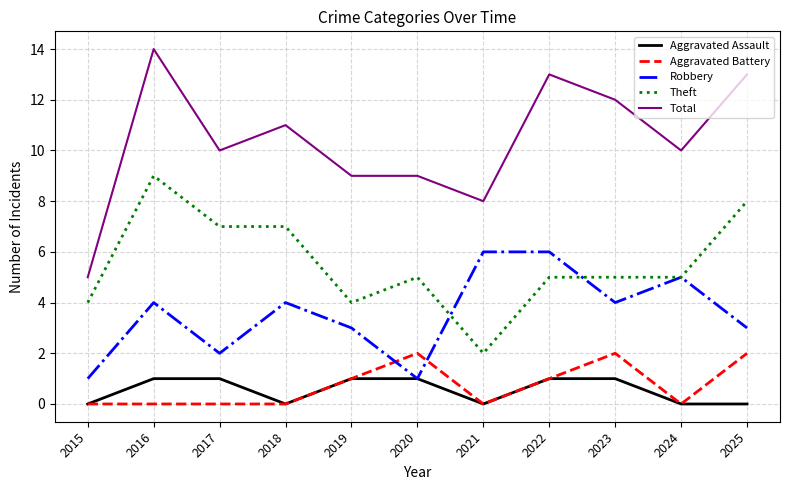

True or false: Aggravated Battery has more than 0 points higher than both neighbors.

True